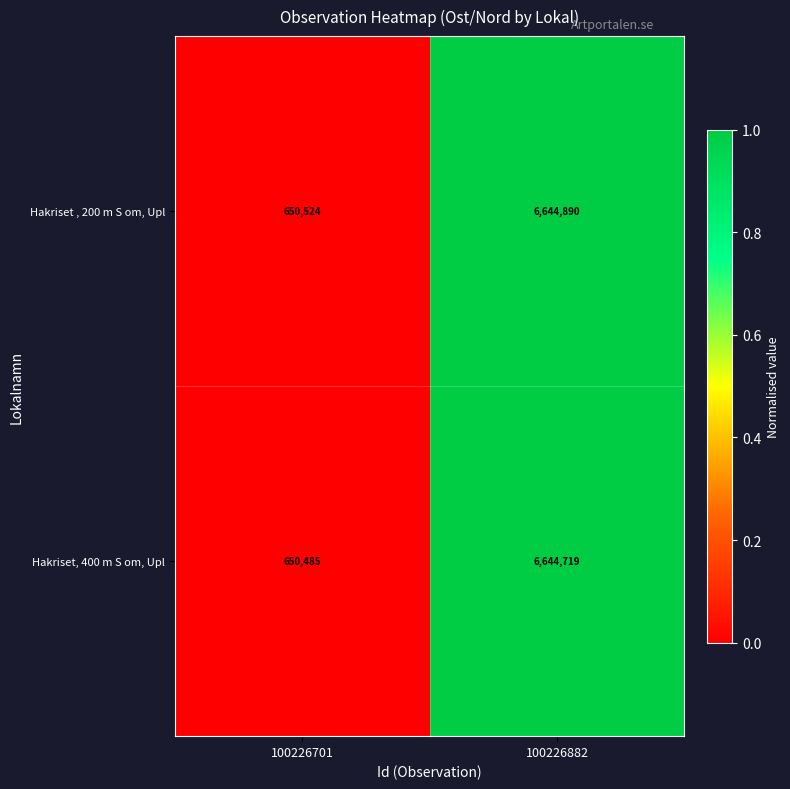

What is the total value across all series at 100226701?

1301009